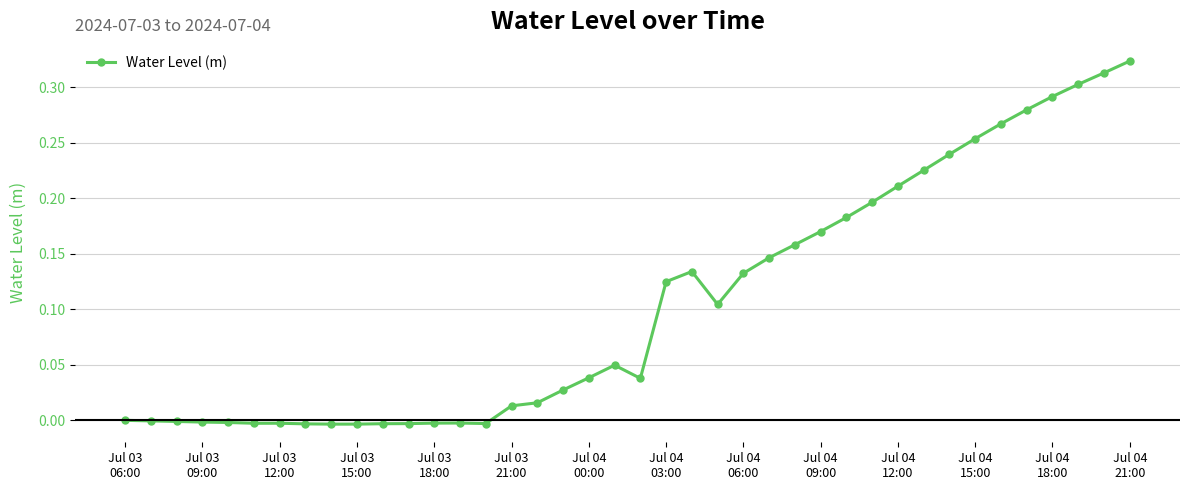

True or false: there are more than 1 points higher than both neighbors.

True